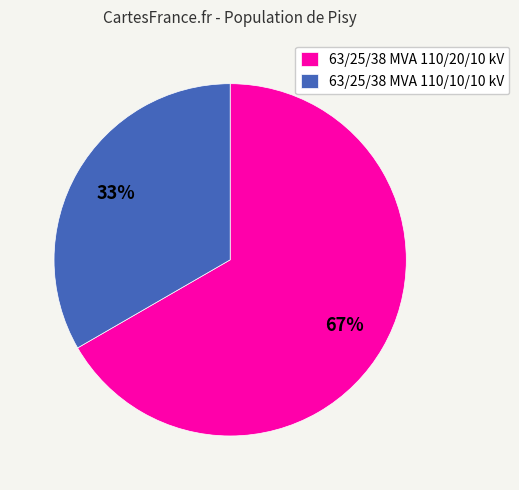

Count the number of slices in the pie.

2